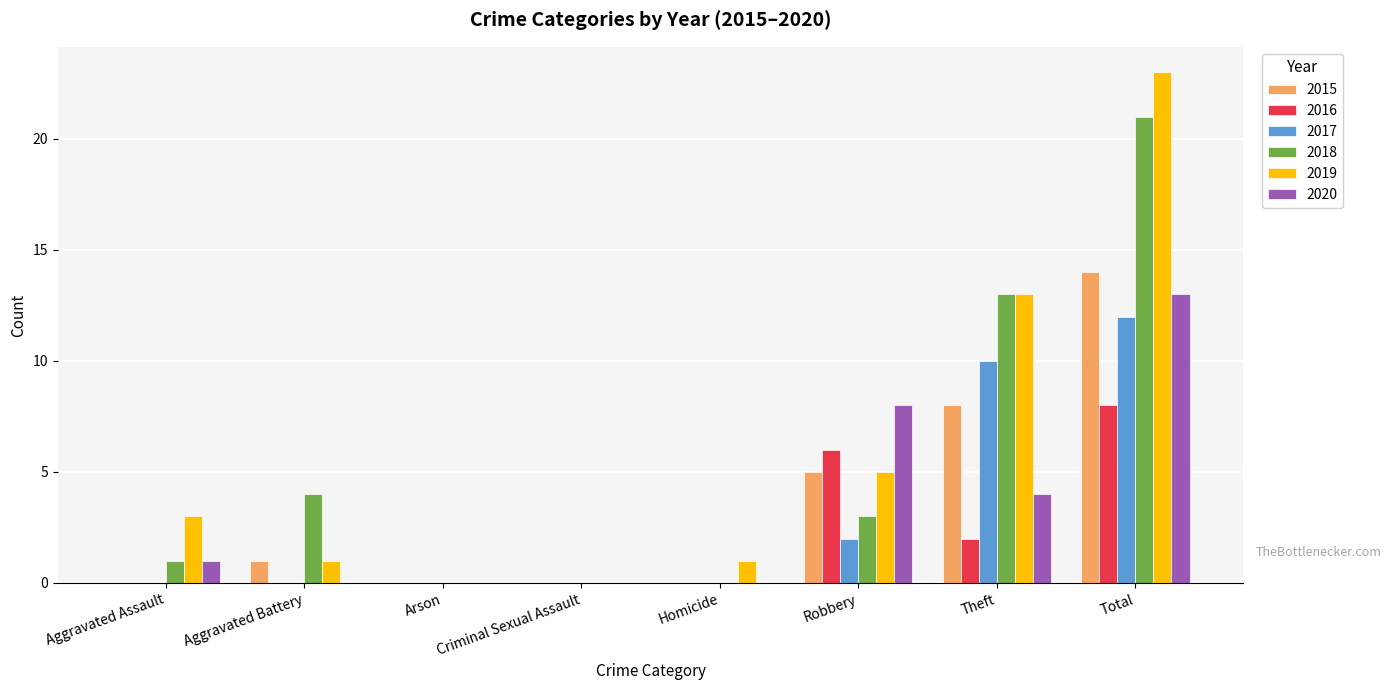

Where is 2015 nearest to the value 7?

Theft